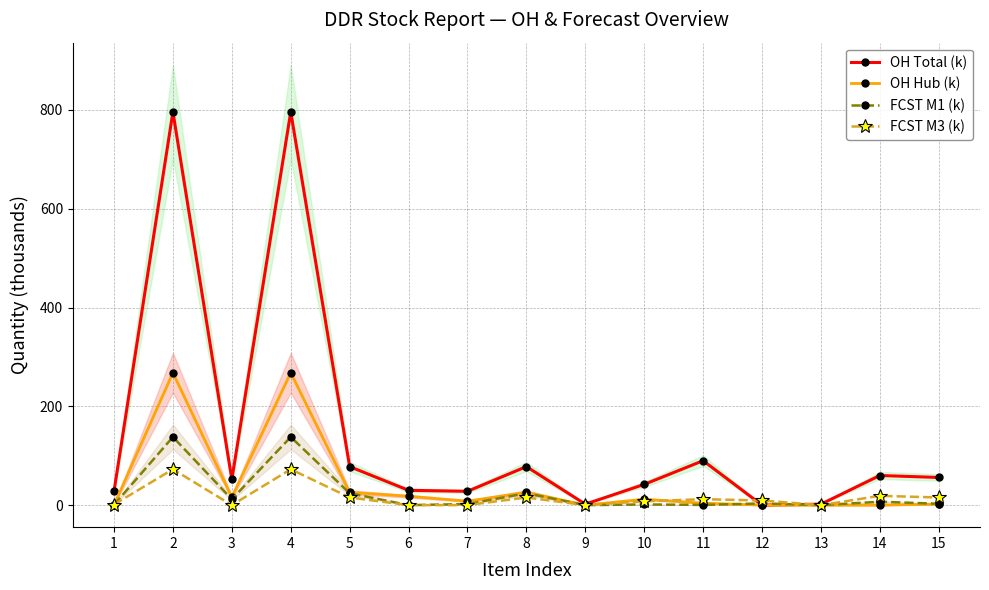

What is the total value across all series at 1?

29.8